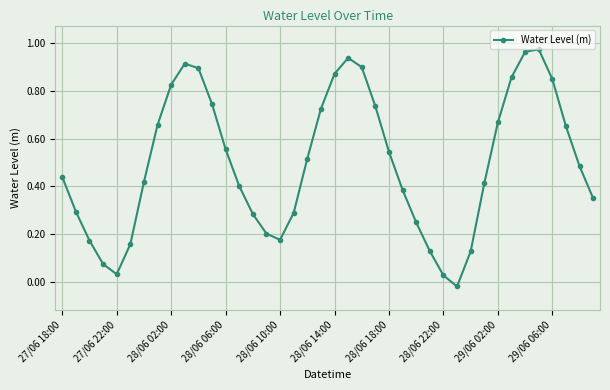

True or false: the data has more than 0 interior local peaks.

True